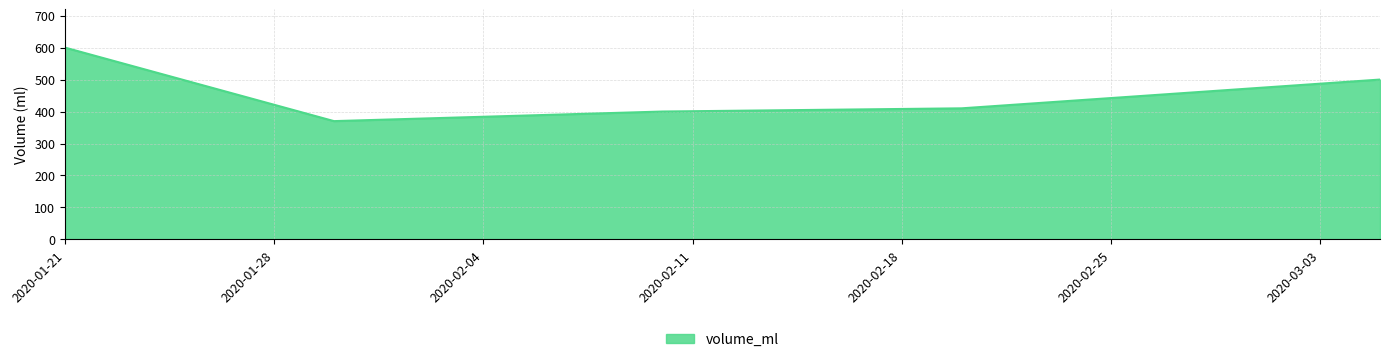

What is the minimum value shown in the chart?

370